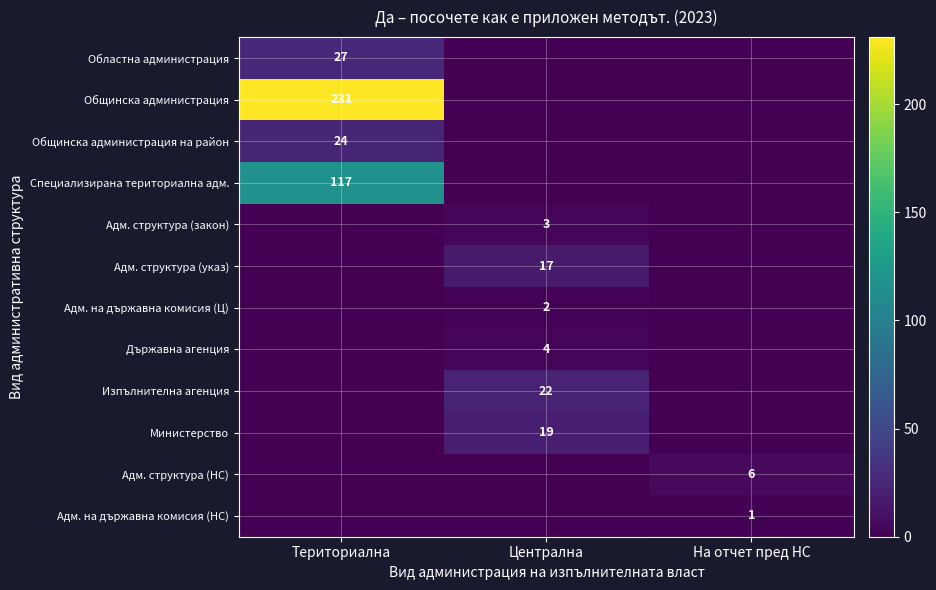

How many values in Адм. структура (закон) are above zero?

1